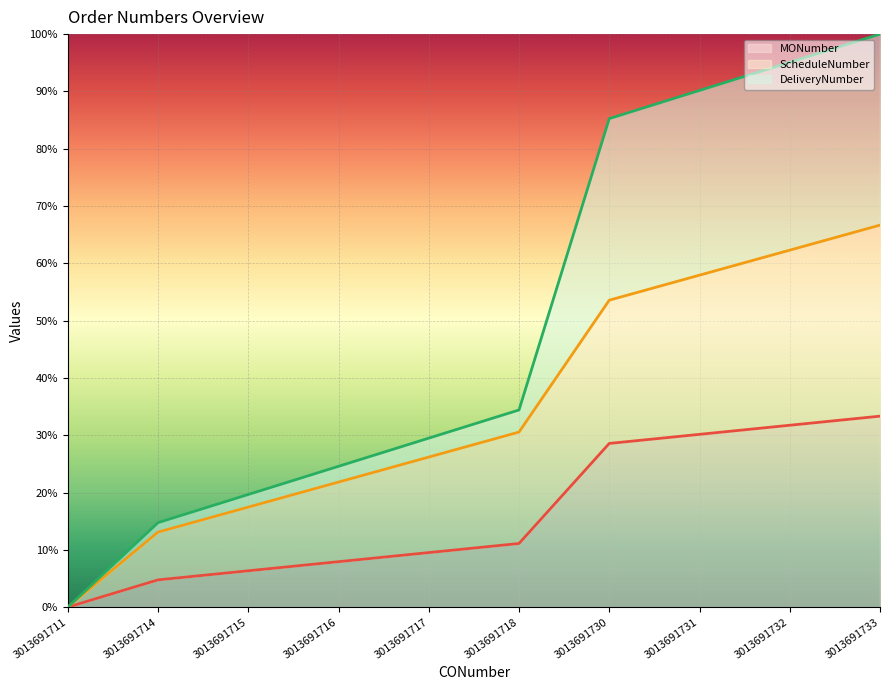

What is the total value across all series at 3013691714?

14.7